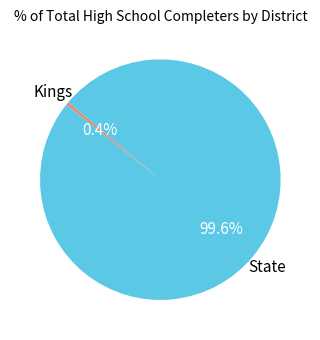

Is there a majority slice in this chart?

Yes